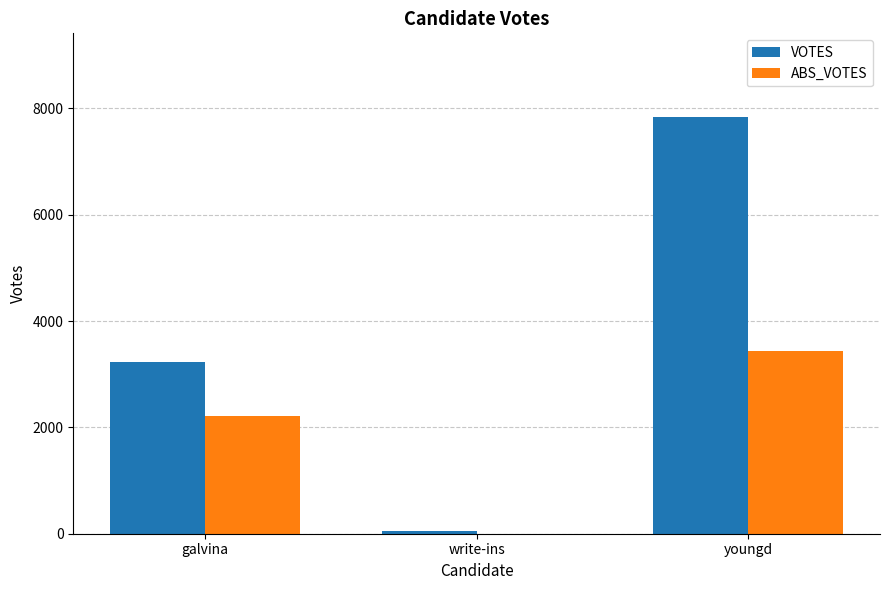

Reading left to right, transcribe all the data shown in this chart.

VOTES: galvina=3234	write-ins=47	youngd=7843
ABS_VOTES: galvina=2210	write-ins=0	youngd=3446